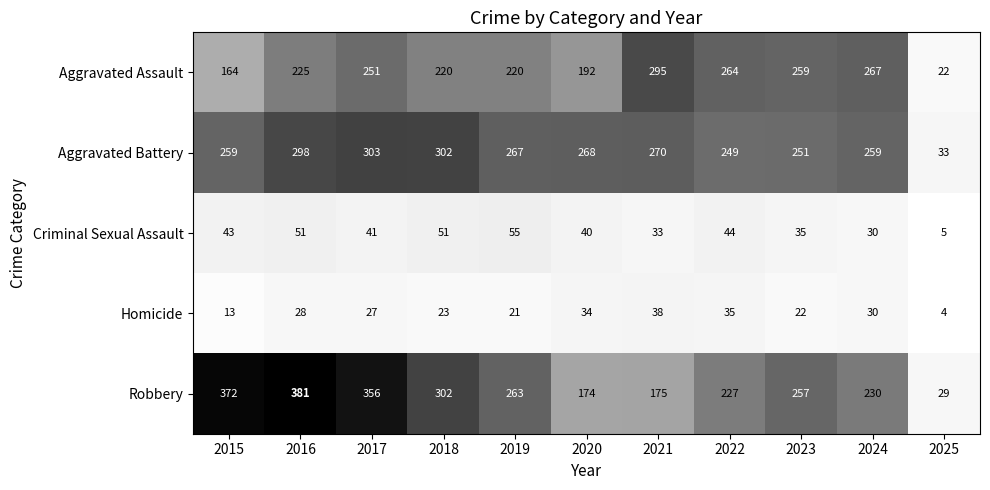

Is it true that Criminal Sexual Assault equals 50 at 2024?

False